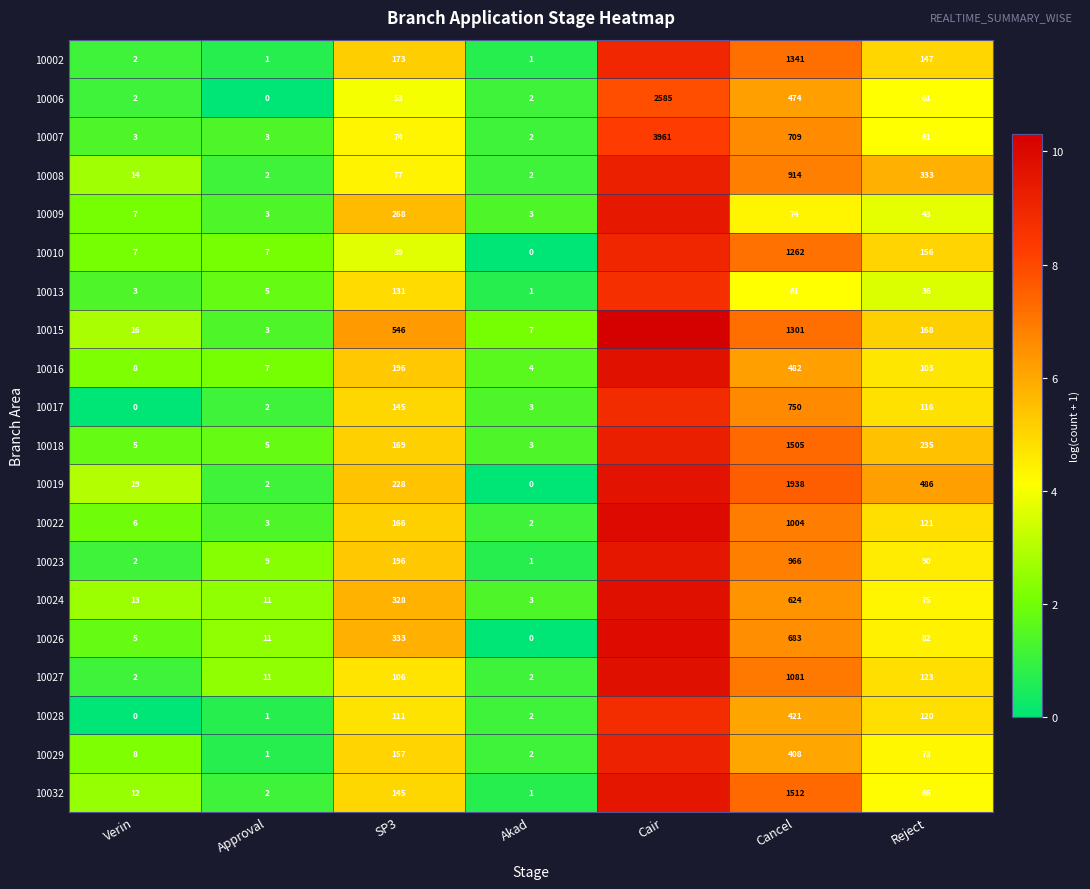

What is the maximum value shown in the chart?

10.3